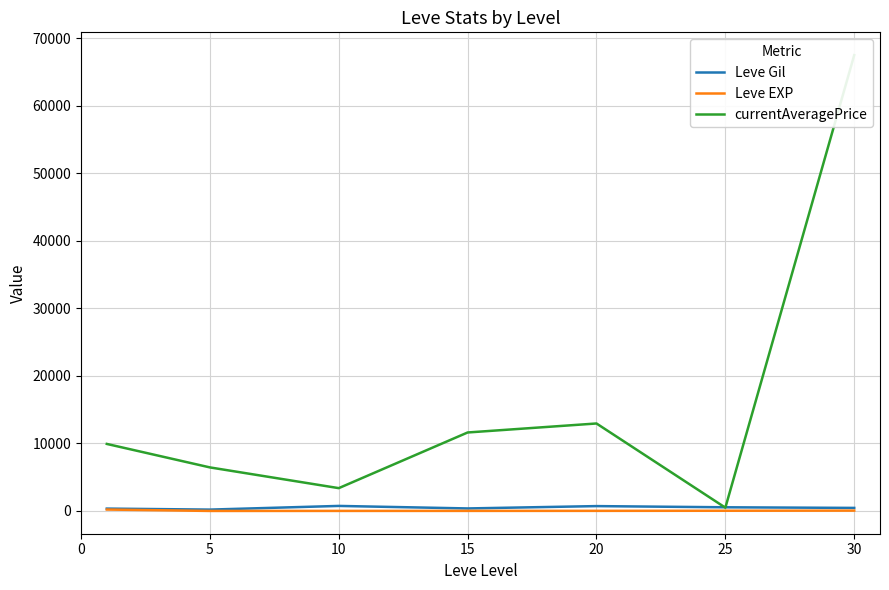

Count the number of categories in the chart.

7